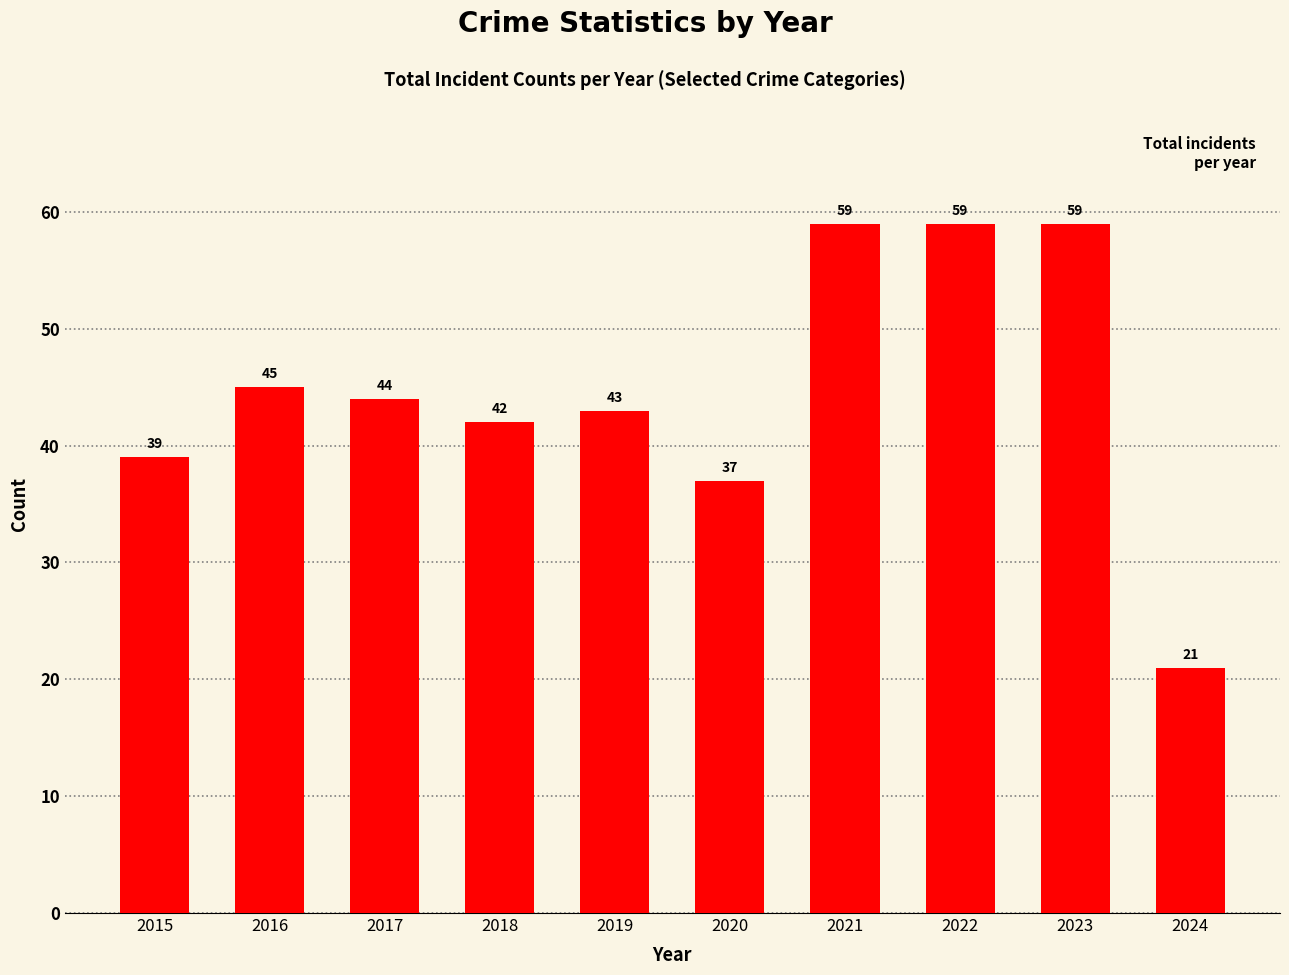

What is the difference between the second highest and second lowest values?

22